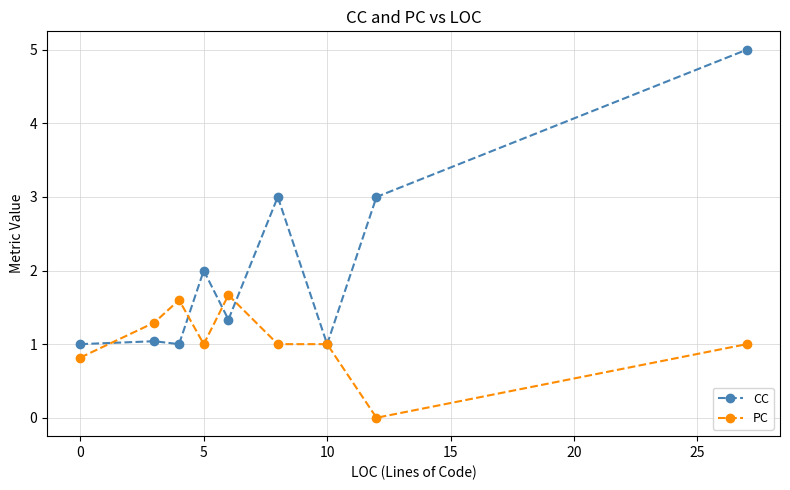

True or false: CC has more than 0 points higher than both neighbors.

True